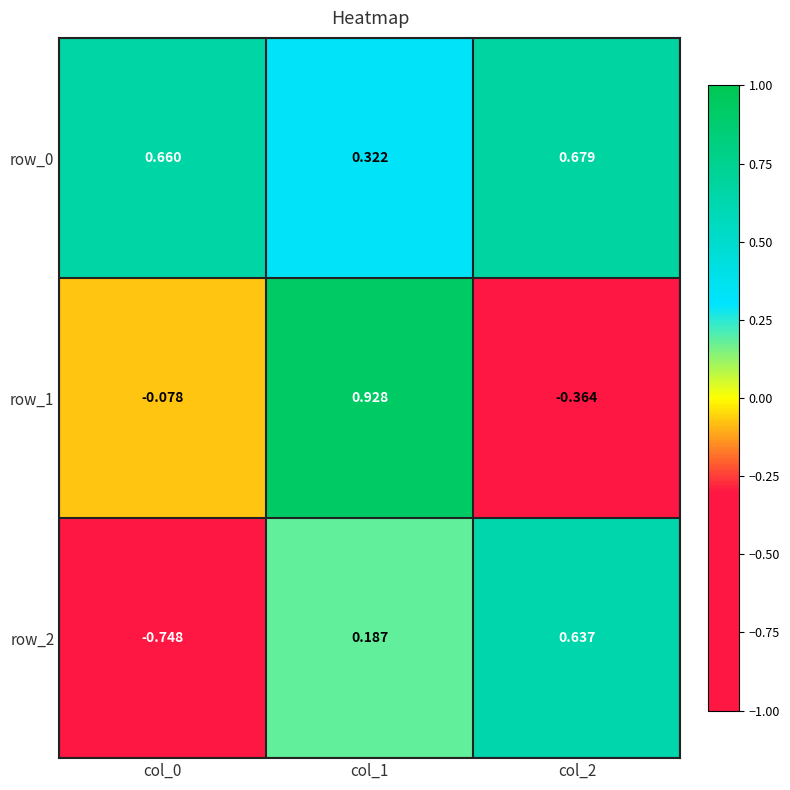

How many data points does each series have?

3